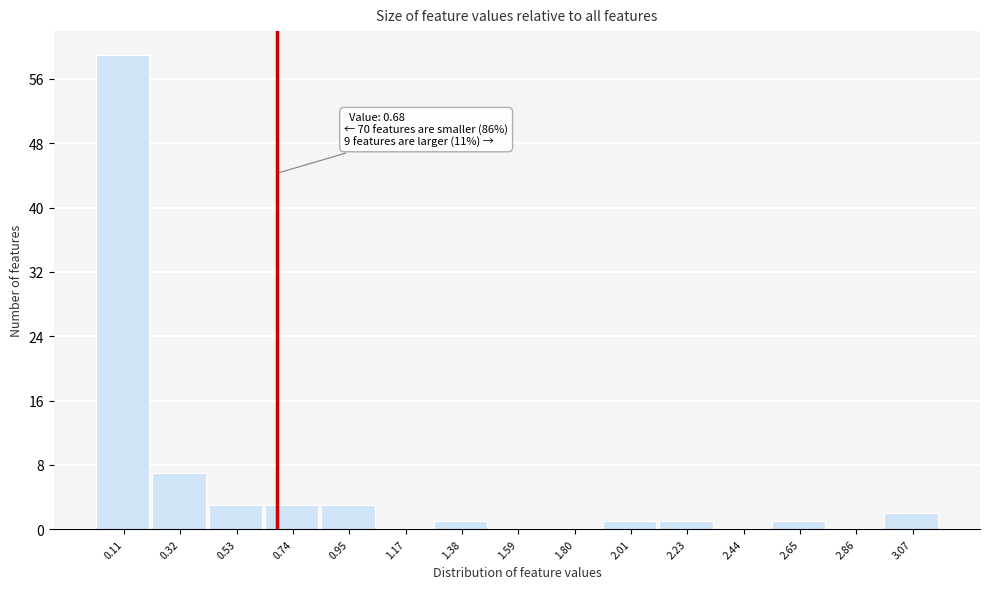

Which range on the x-axis has the tallest bar?

0.00 to 0.20